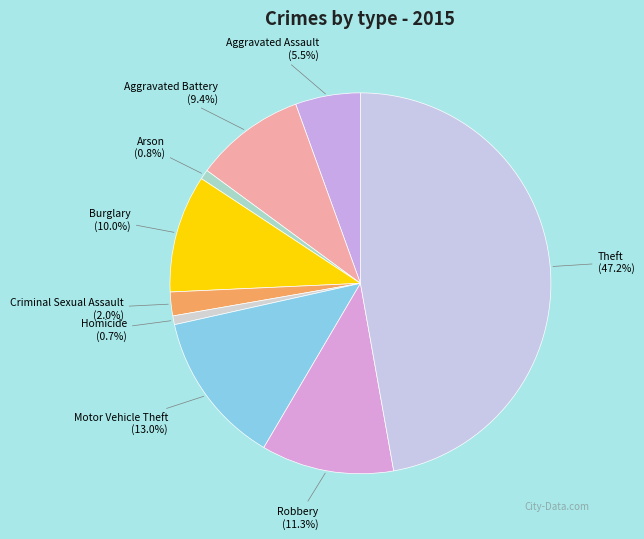

Combined, what portion of the pie is Motor Vehicle Theft and Robbery?

24.3%